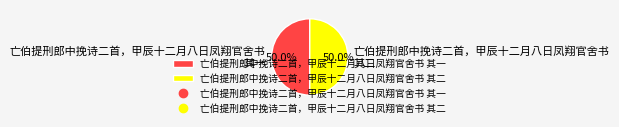

Approximately how many times larger is the value at 亡伯提刑郎中挽诗二首，甲辰十二月八日凤翔官舍书 其二 compared to 亡伯提刑郎中挽诗二首，甲辰十二月八日凤翔官舍书 其一?

1.0